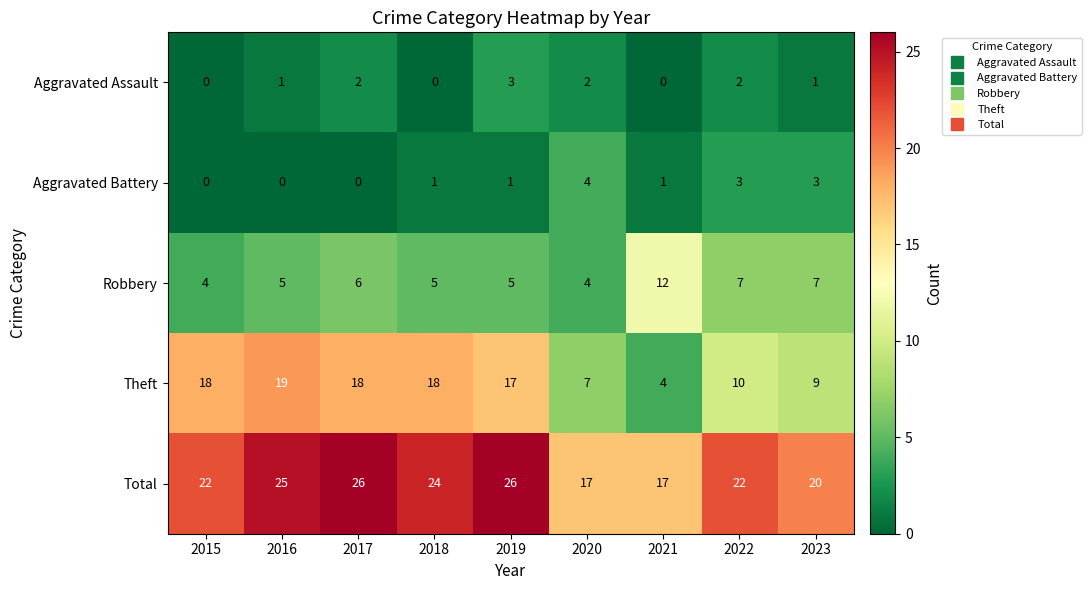

What is the total value across all series at 2023?

40